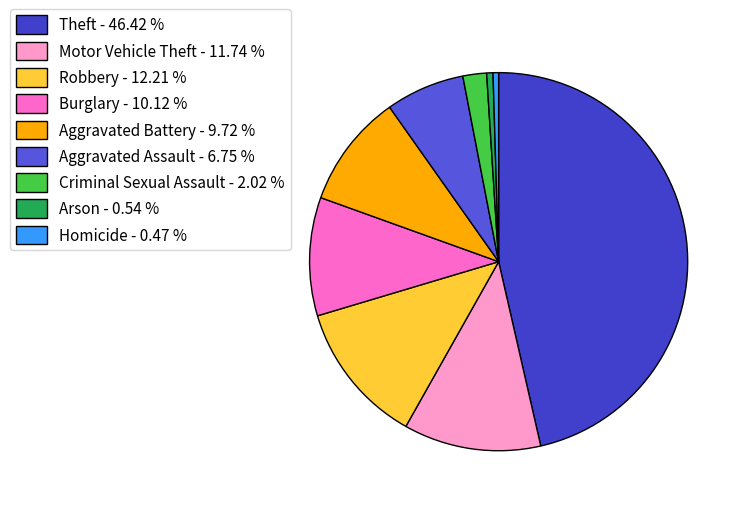

What is the smallest slice in the pie chart?

Homicide